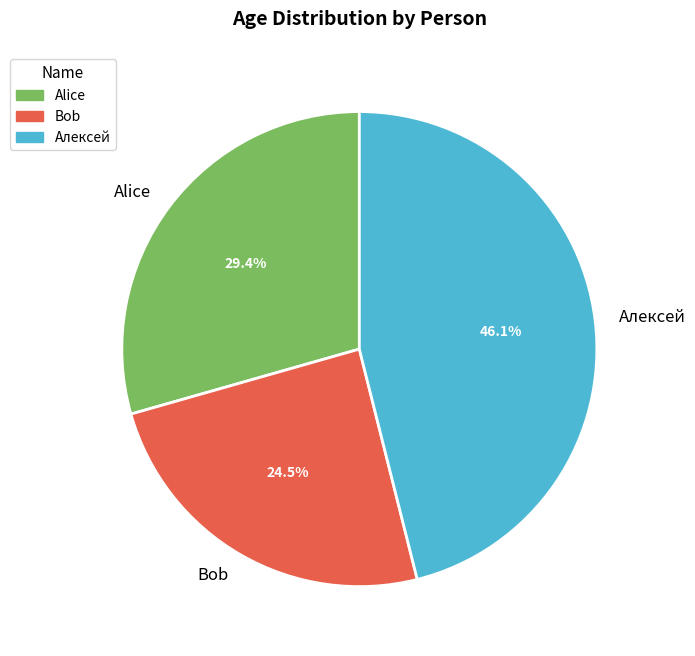

To the nearest percent, what portion does Алексей represent?

46%